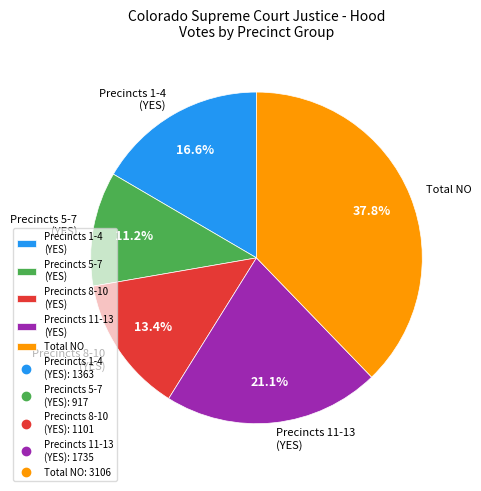

How much of the chart is everything except Precincts 8-10 (YES)?

86.6%